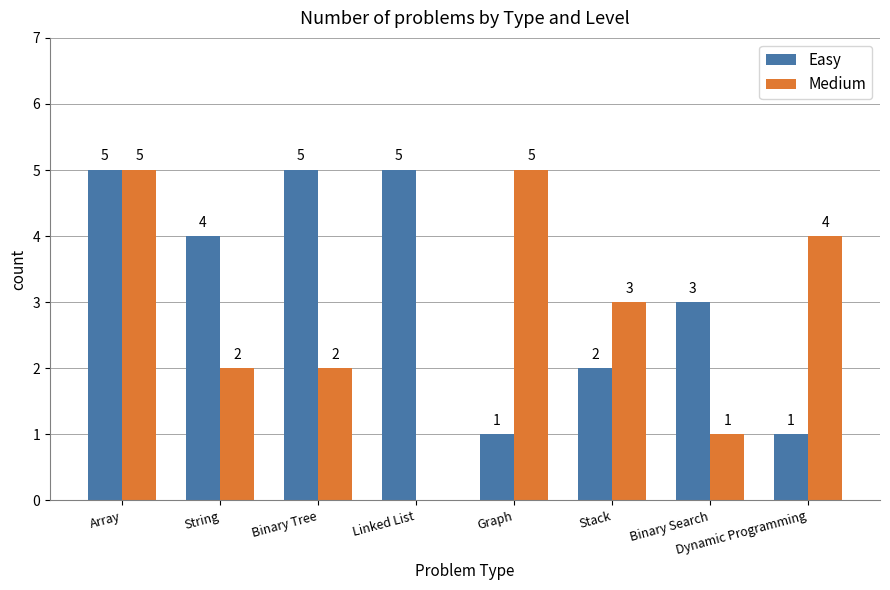

Which series has the widest spread of values?

Medium